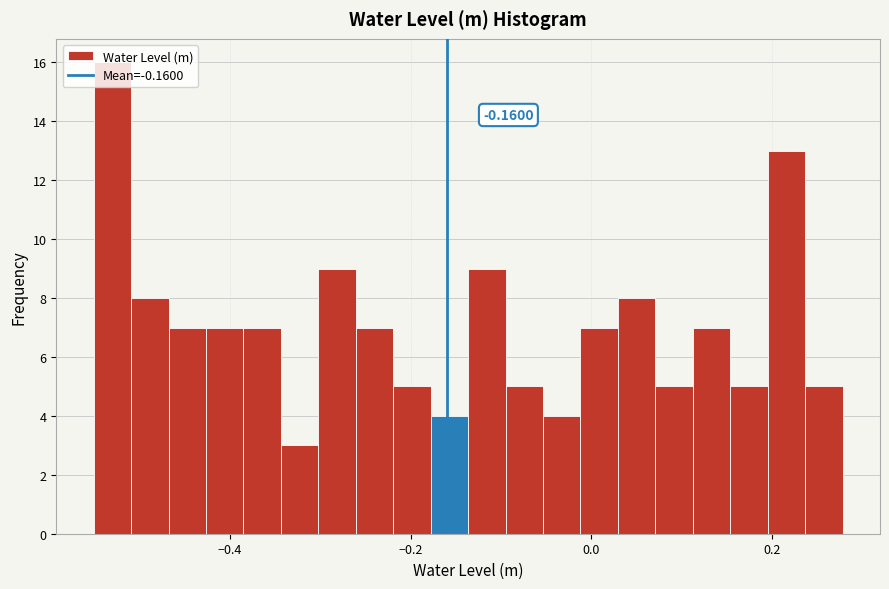

Around what value on the x-axis is the tallest bar? Give the approximate position of its centre, as read against the axis.

-0.54